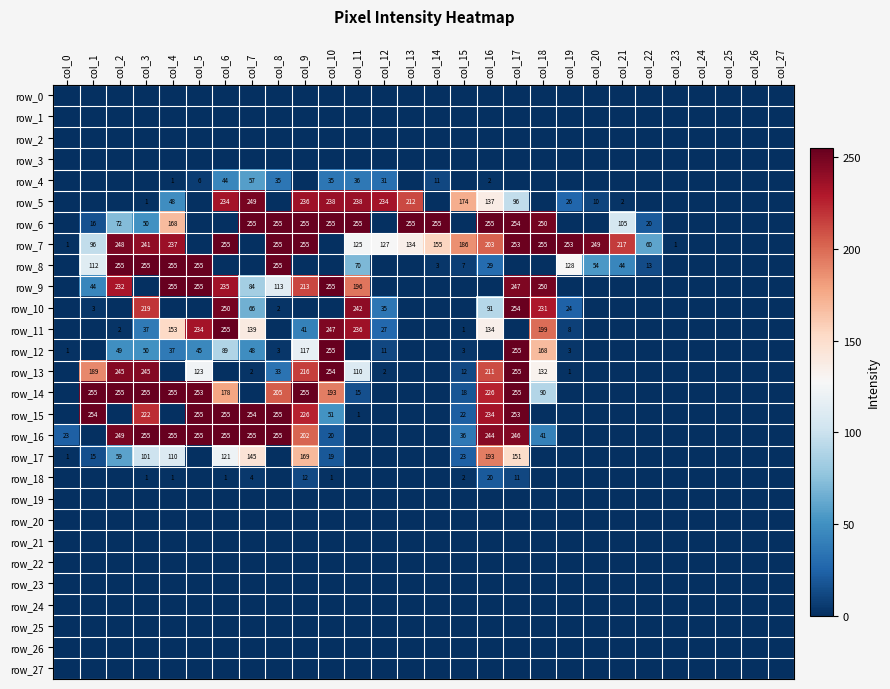

Rank the series by their maximum value, from lowest to highest.

row_0, row_1, row_2, row_3, row_19, row_20, row_21, row_22, row_23, row_24, row_25, row_26, row_27, row_18, row_4, row_17, row_5, row_10, row_6, row_7, row_8, row_9, row_11, row_12, row_13, row_14, row_15, row_16